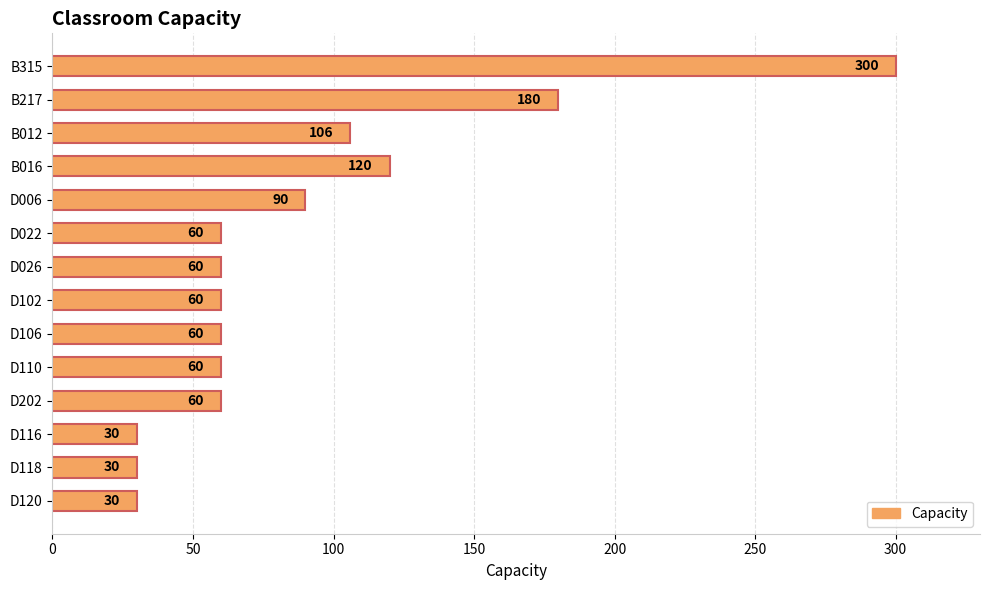

What is the greatest value displayed?

300